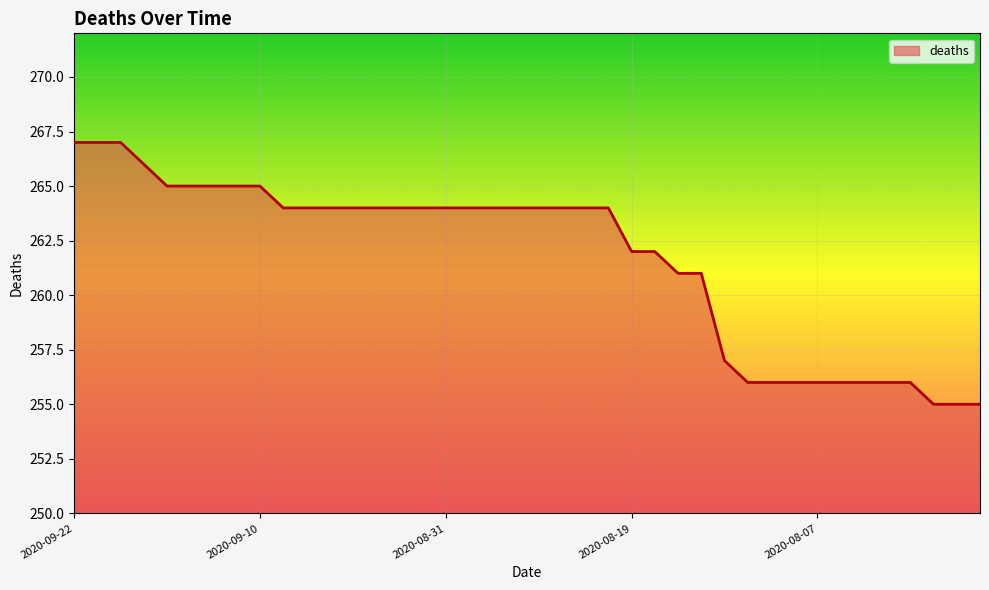

What is the maximum value shown in the chart?

267